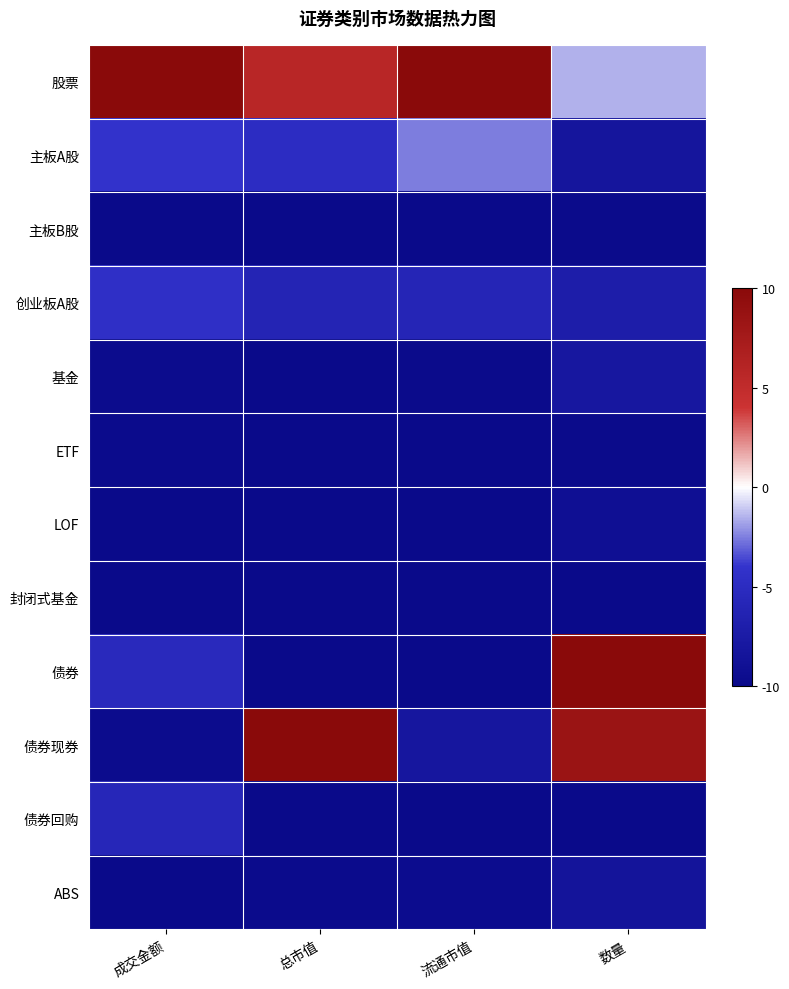

Reading left to right, extract all data points from this chart.

股票: 成交金额=10.0	总市值=5.7	流通市值=10.0	数量=-1.5
主板A股: 成交金额=-4.0	总市值=-4.9	流通市值=-2.5	数量=-8.2
主板B股: 成交金额=-10.0	总市值=-10.0	流通市值=-9.9	数量=-9.8
创业板A股: 成交金额=-4.5	总市值=-6.1	流通市值=-5.9	数量=-7.1
基金: 成交金额=-9.6	总市值=-9.9	流通市值=-9.8	数量=-8.0
ETF: 成交金额=-9.8	总市值=-9.9	流通市值=-9.9	数量=-9.8
LOF: 成交金额=-10.0	总市值=-10.0	流通市值=-10.0	数量=-9.1
封闭式基金: 成交金额=-10.0	总市值=-10.0	流通市值=-10.0	数量=-10.0
债券: 成交金额=-5.3	总市值=-10.0	流通市值=-10.0	数量=10.0
债券现券: 成交金额=-9.6	总市值=10.0	流通市值=-8.1	数量=8.4
债券回购: 成交金额=-5.7	总市值=-10.0	流通市值=-10.0	数量=-9.9
ABS: 成交金额=-10.0	总市值=-9.8	流通市值=-9.6	数量=-8.5